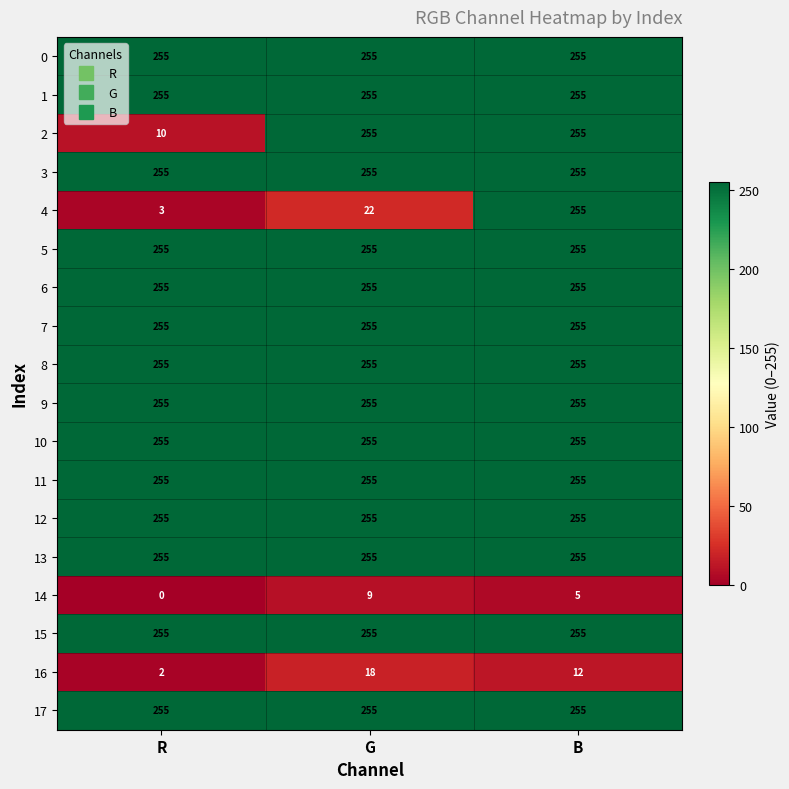

What is the approximate value of 6 at G?

255